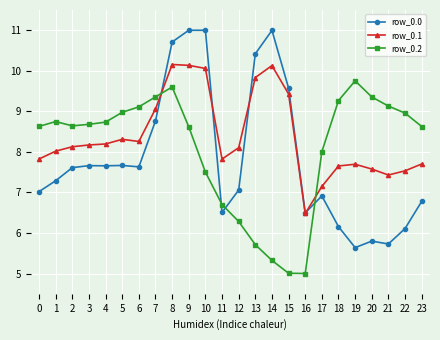

After their last crossing, which series has the higher values: row_0.1 or row_0.2?

row_0.2